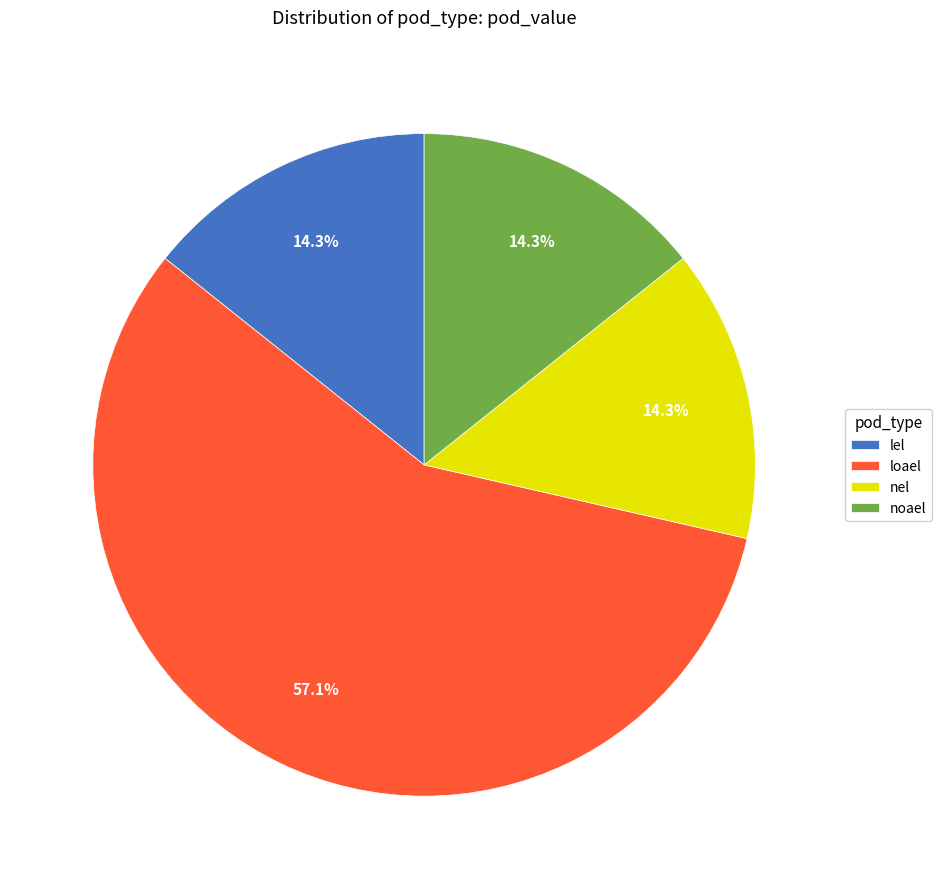

To the nearest percent, what is the difference between the largest and smallest slice percentages?

43%